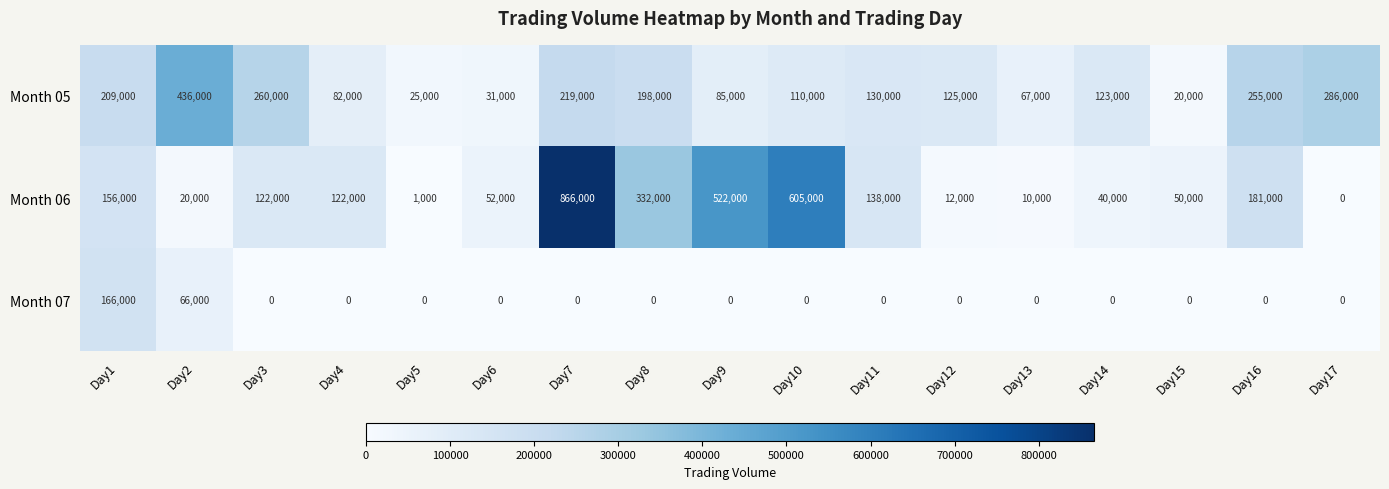

True or false: Month 07 has a value of 0 at Day12.

True